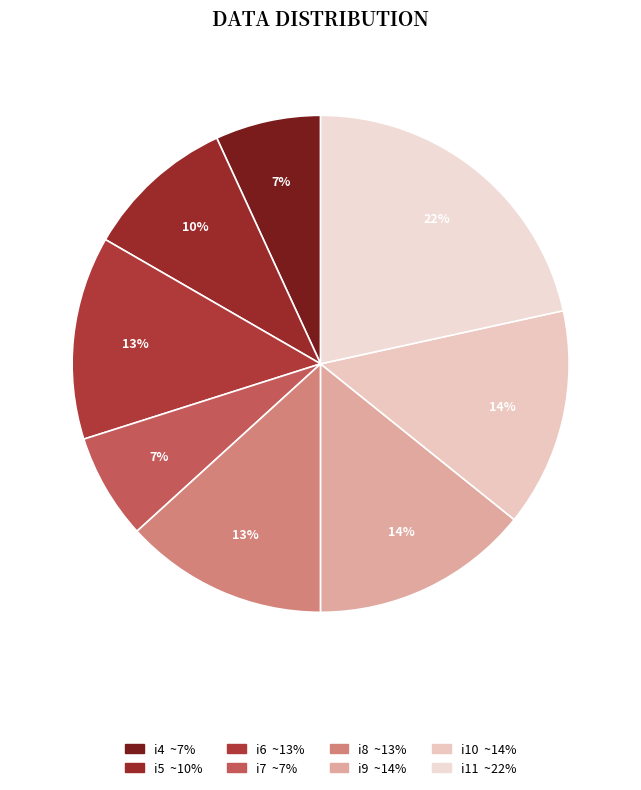

Is the sum of i4 and i9 greater than half?

No